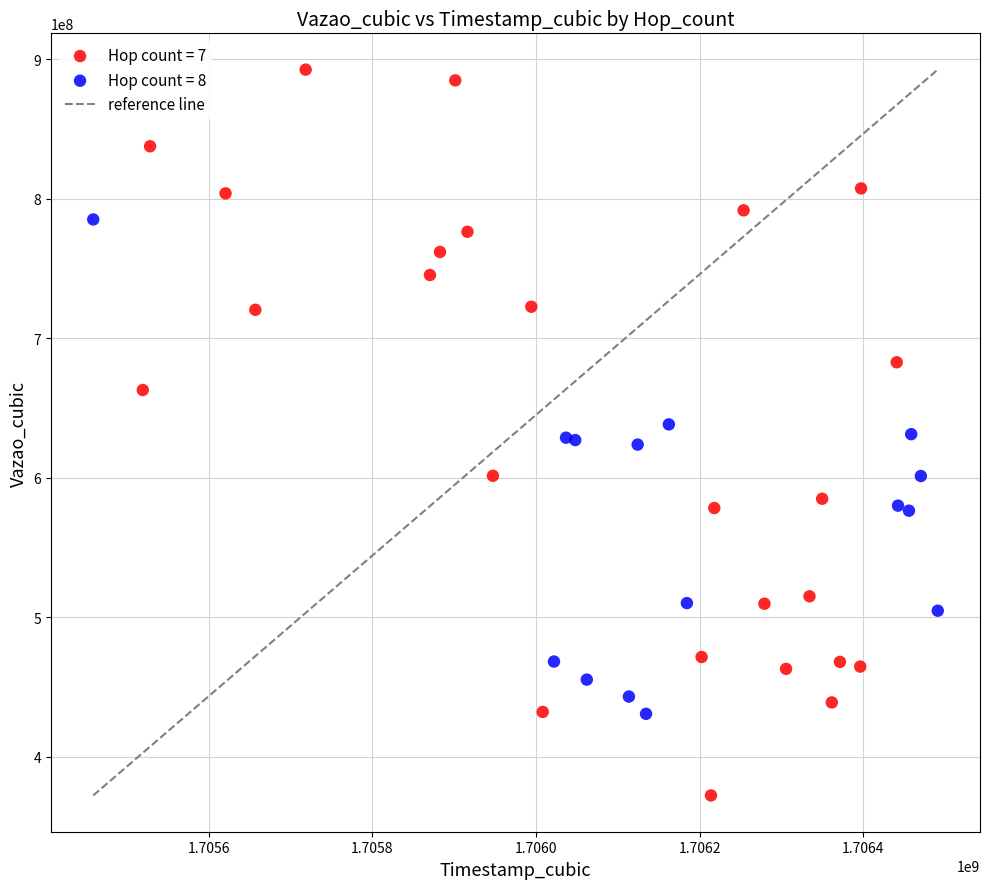

Which series contains the lowest Y value?

Hop count = 7